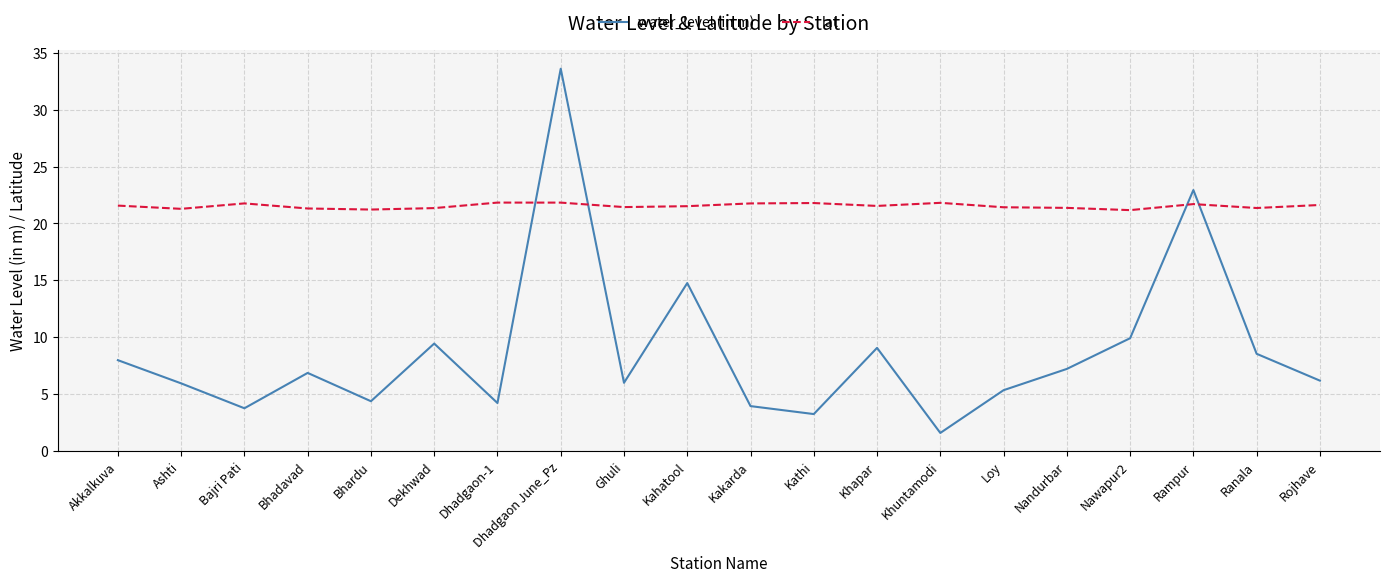

What is the difference between the water_level (in m) values at Bhardu and Nandurbar?

2.8